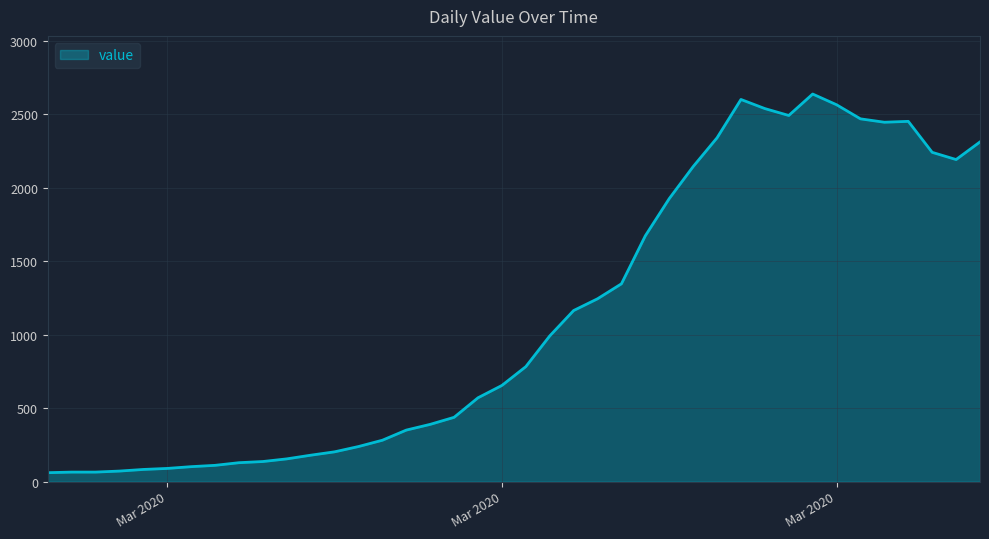

How many categories are shown in the chart?

40